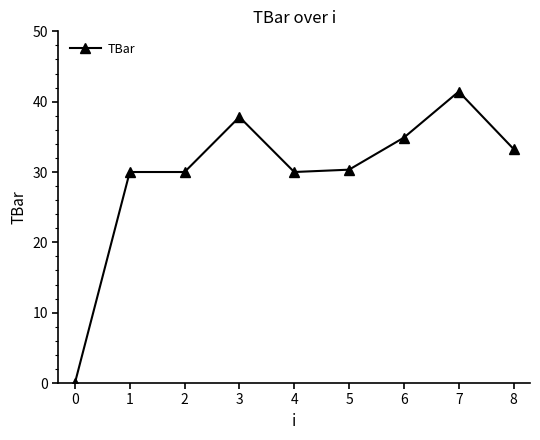

Does the chart have visible grid lines?

No